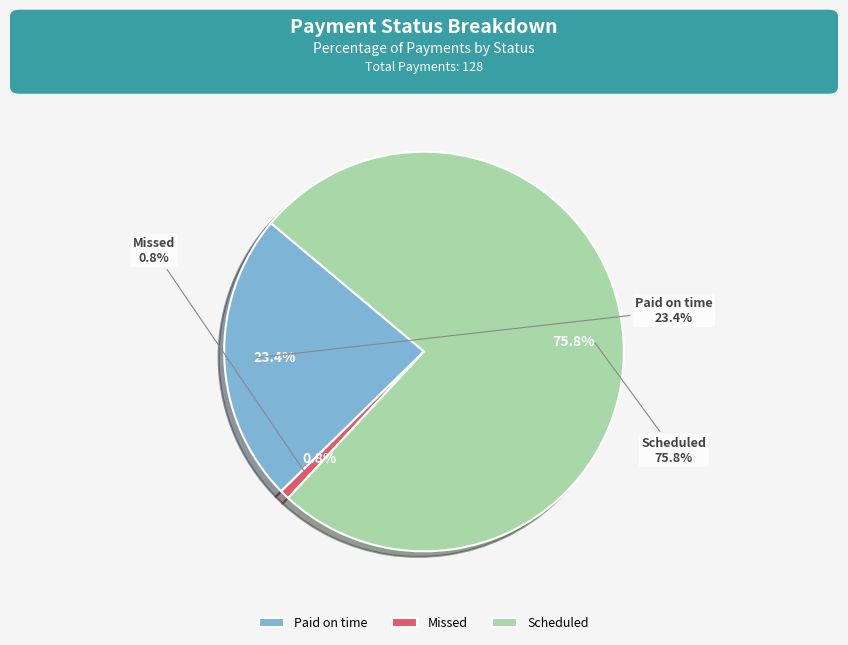

To the nearest percent, what percentage of the pie is Scheduled?

76%